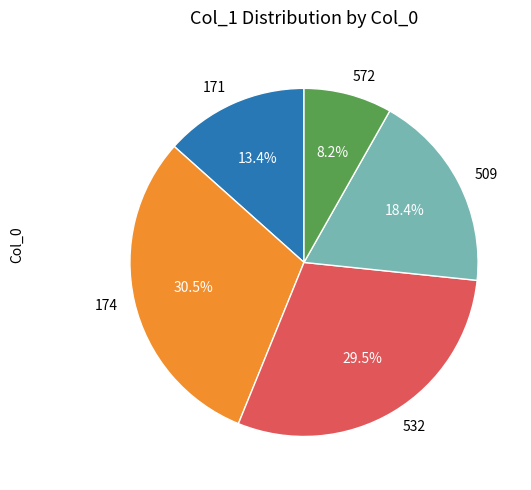

Rank the categories by value from lowest to highest.

572, 171, 509, 532, 174